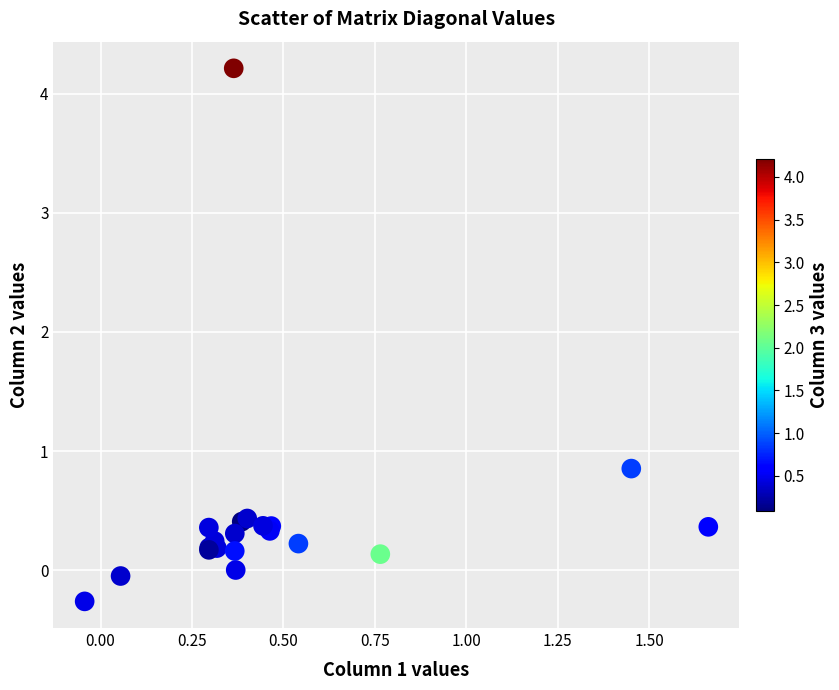

What Y value in the scatter plot is closest to 1?

0.9